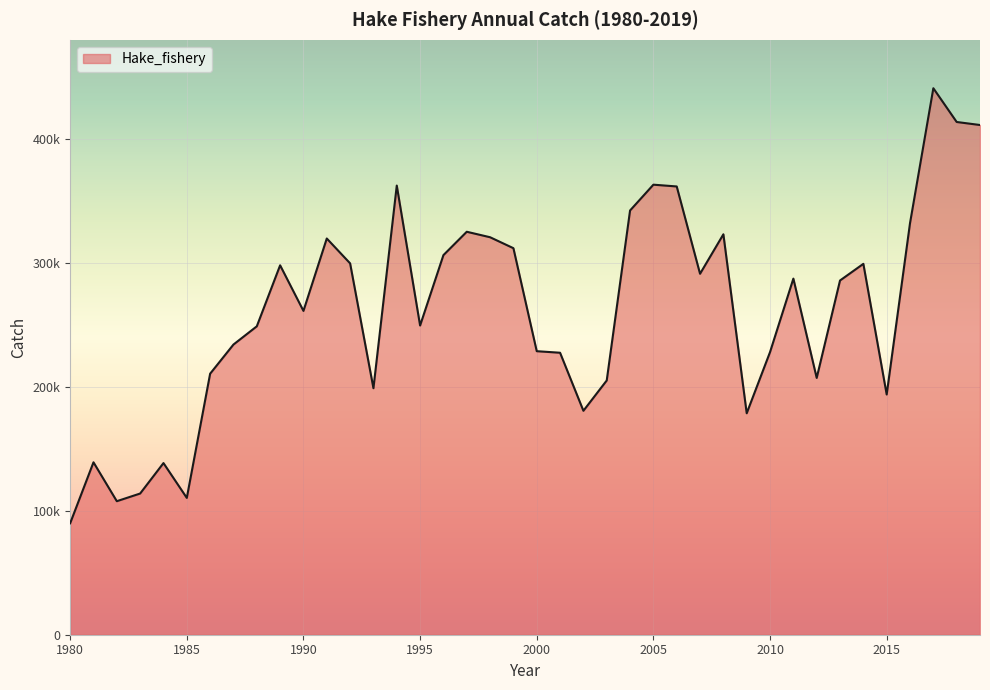

Is this an area chart (filled region under the line)?

Yes